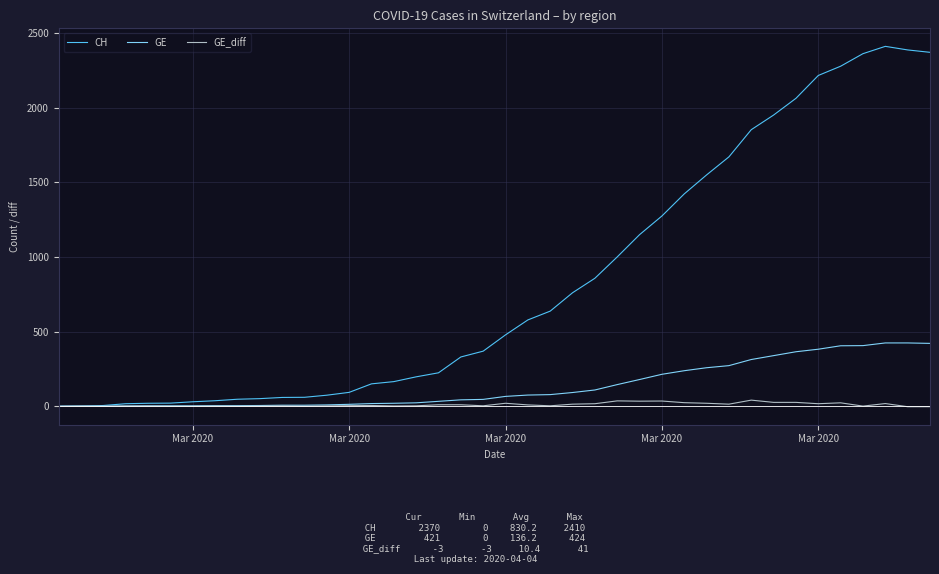

What is the maximum value for CH?

2410